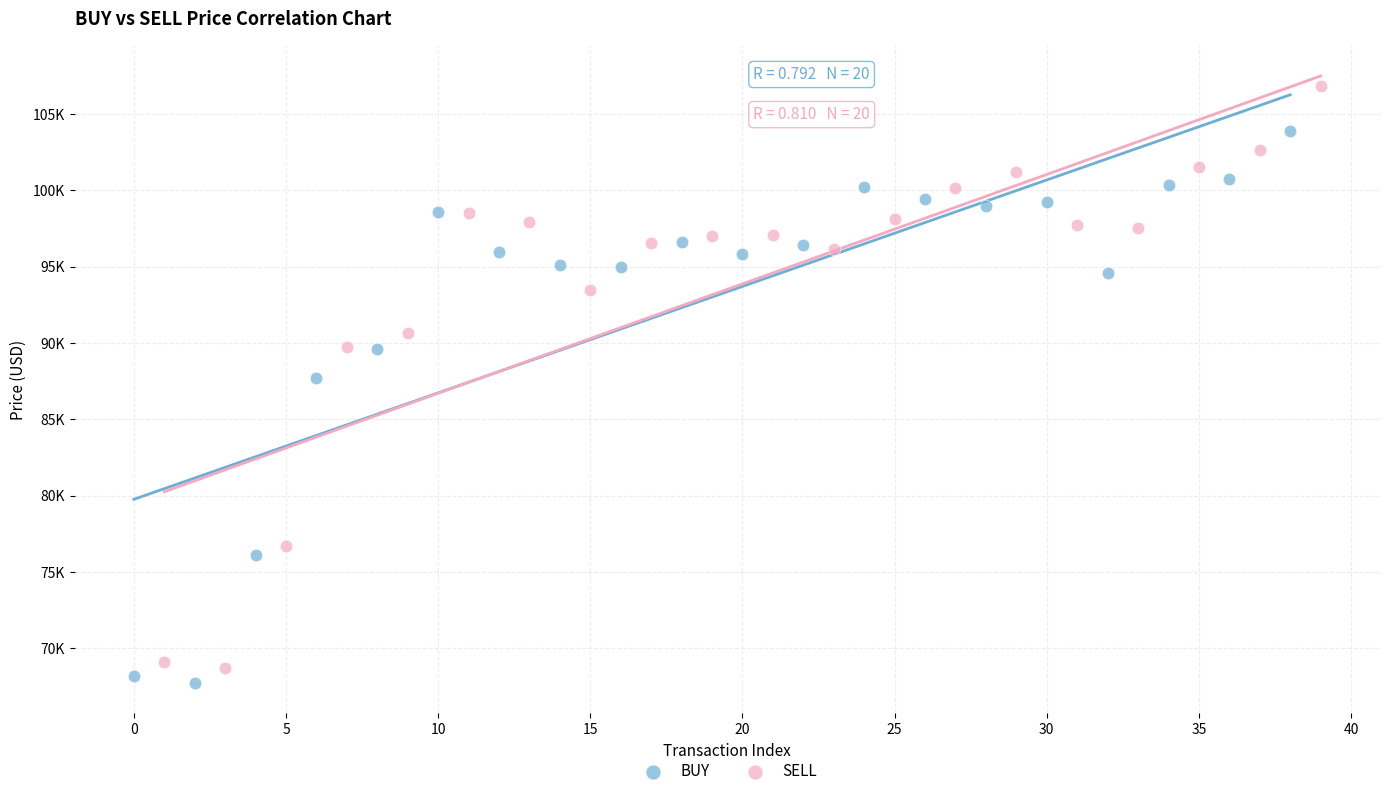

Which series reaches the maximum Y coordinate?

SELL